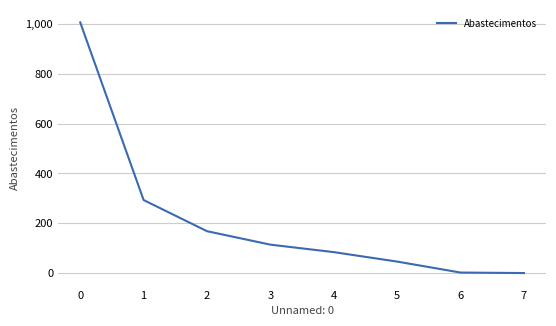

What is the greatest value displayed?

1006